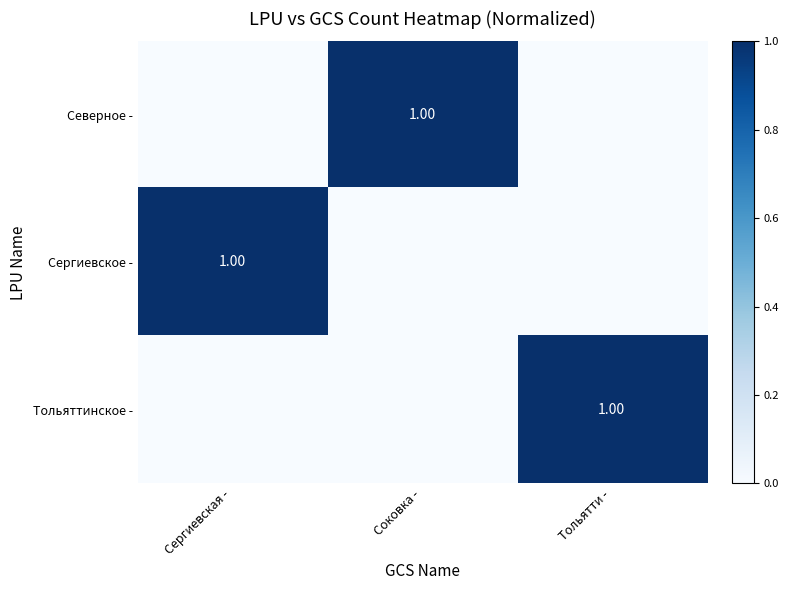

At which category is the sum across all series the highest?

Сергиевская -